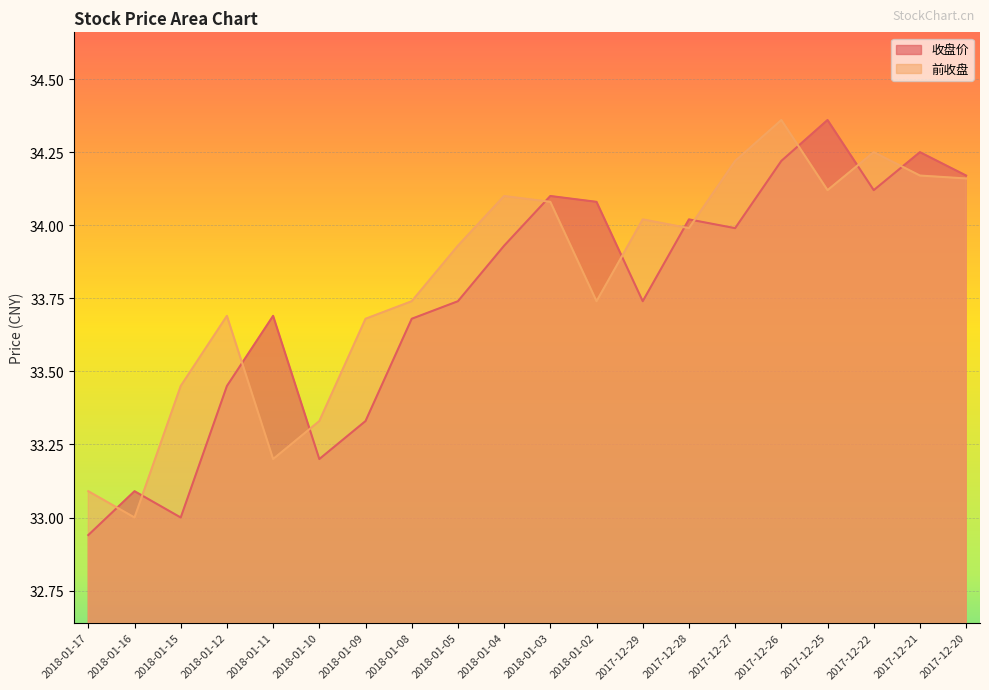

How many lines are shown in the chart?

2